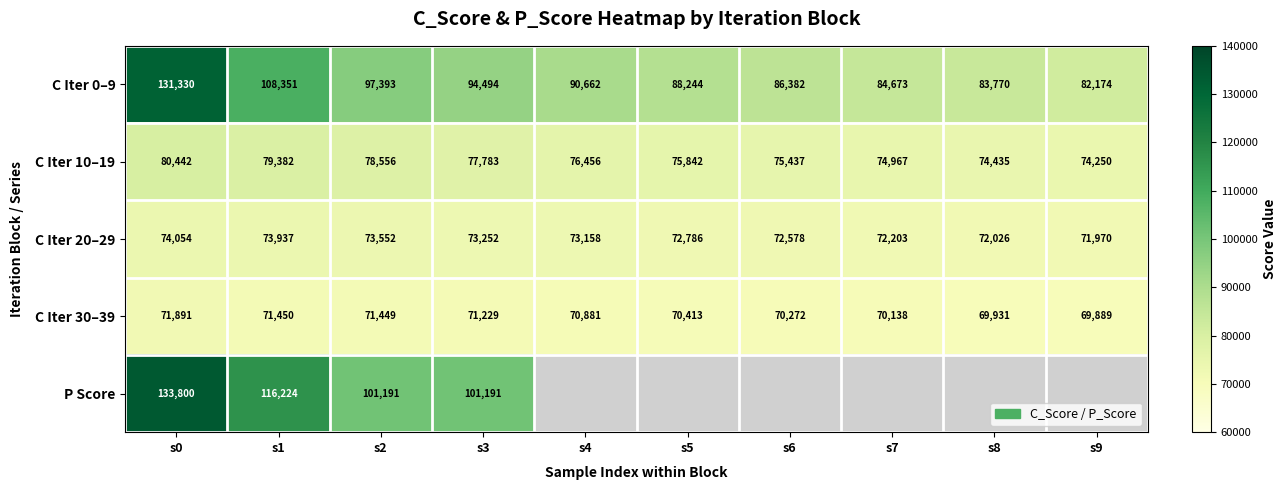

At which category is the sum across all series the highest?

s0